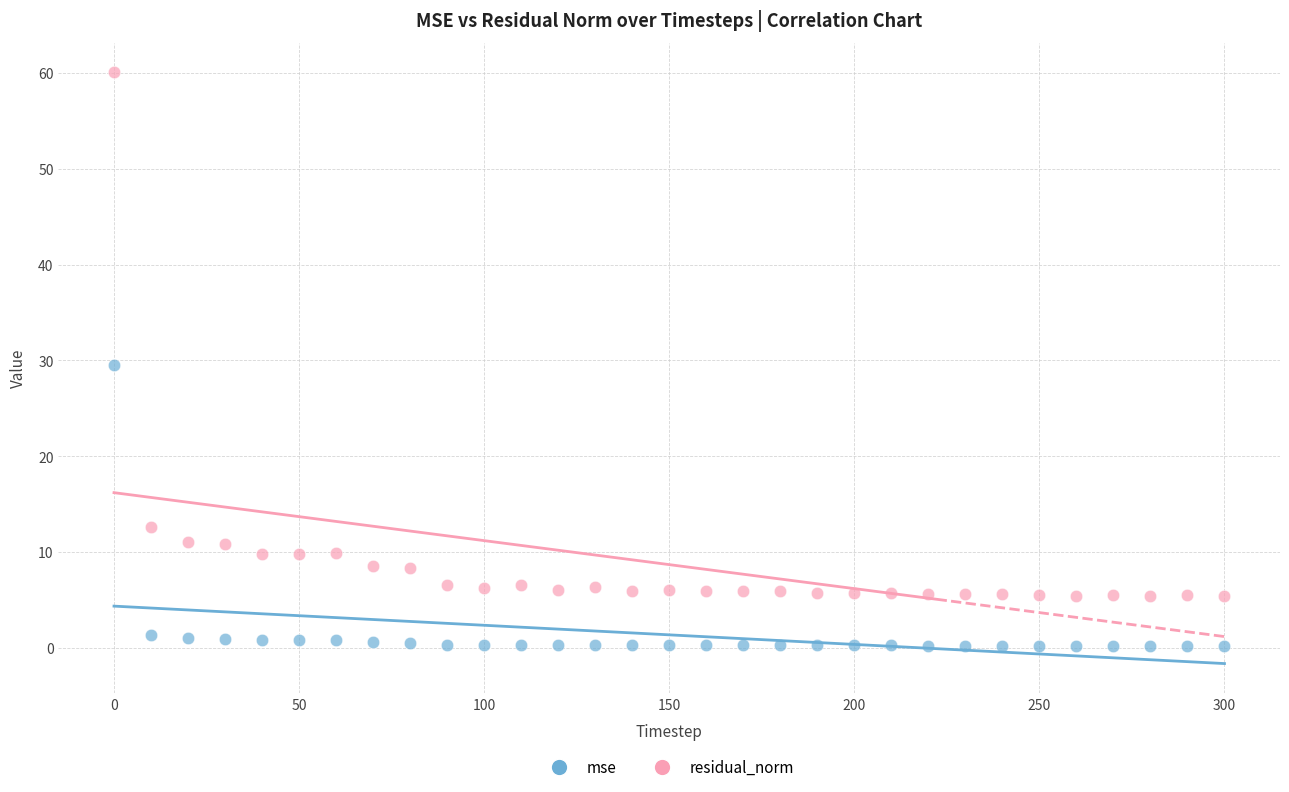

Which series contains the highest Y value?

residual_norm